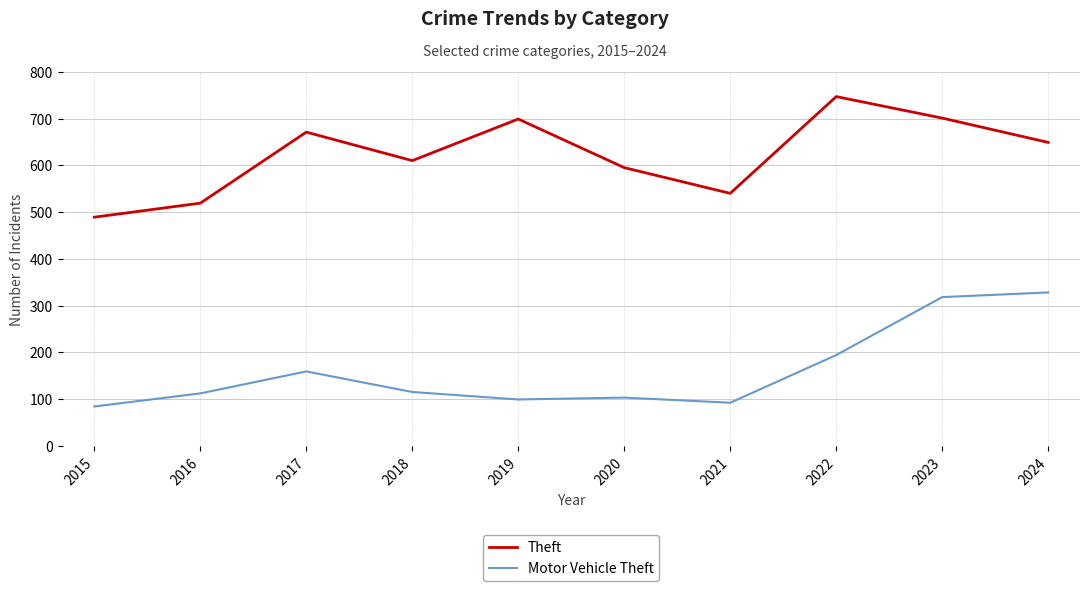

True or false: Motor Vehicle Theft and Theft intersect in this chart.

False